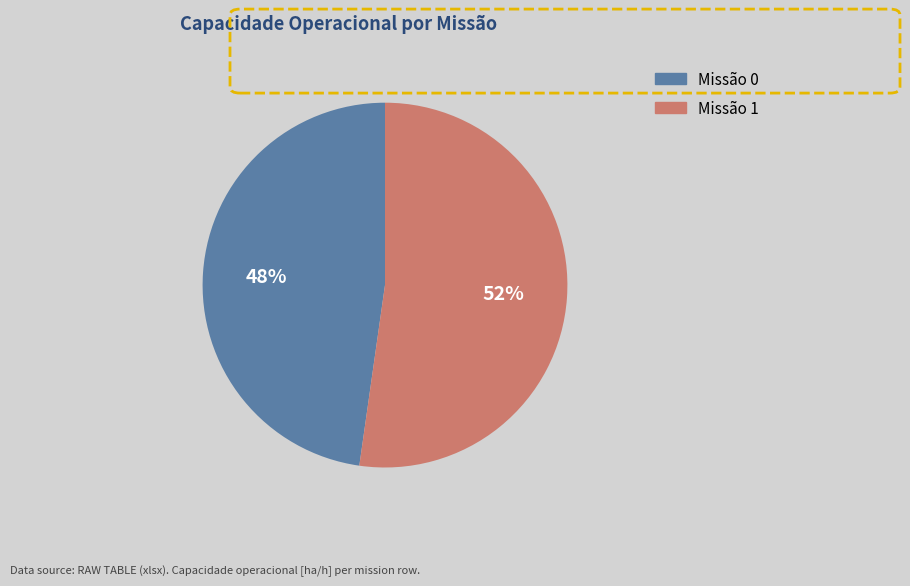

To the nearest percent, what is the difference between the largest and smallest slice percentages?

4%